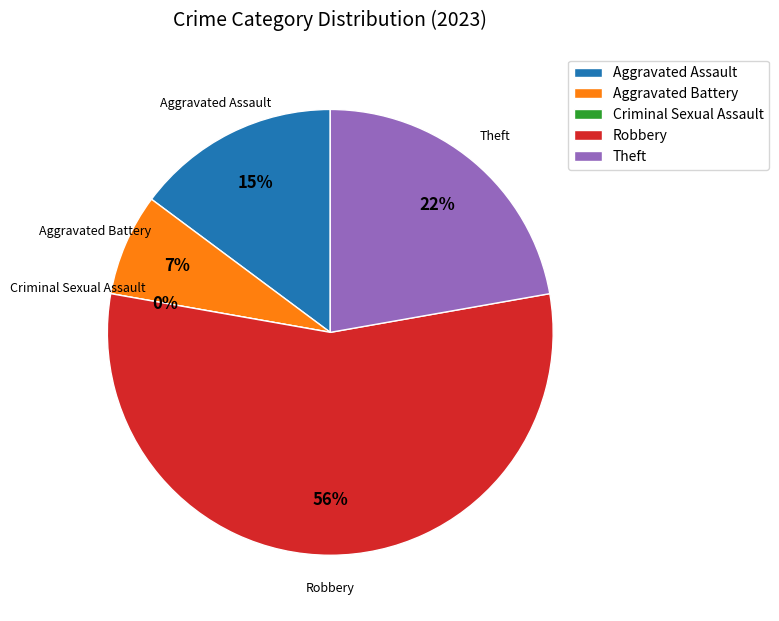

To the nearest percent, what portion does Theft represent?

22%